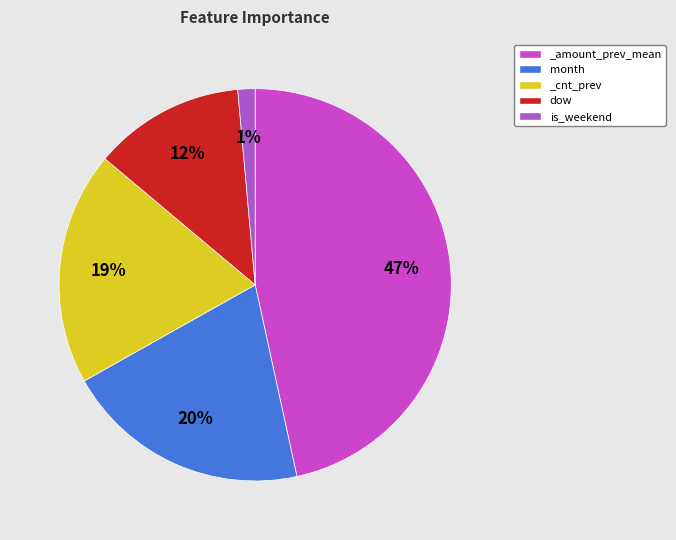

What is the total percentage of month and dow?

32.7%